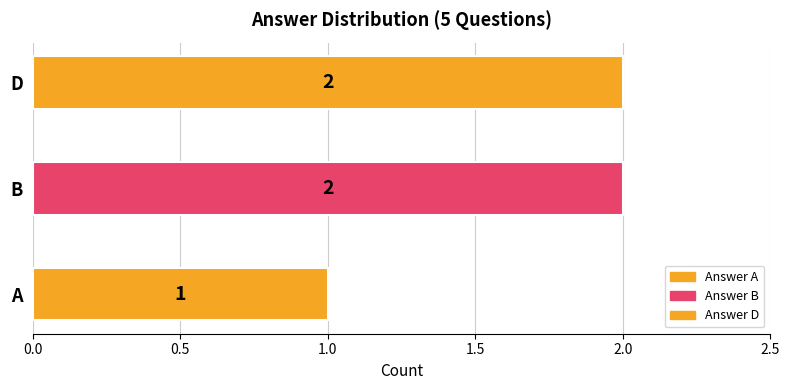

Reading top to bottom, transcribe all the data shown in this chart.

2	2	1